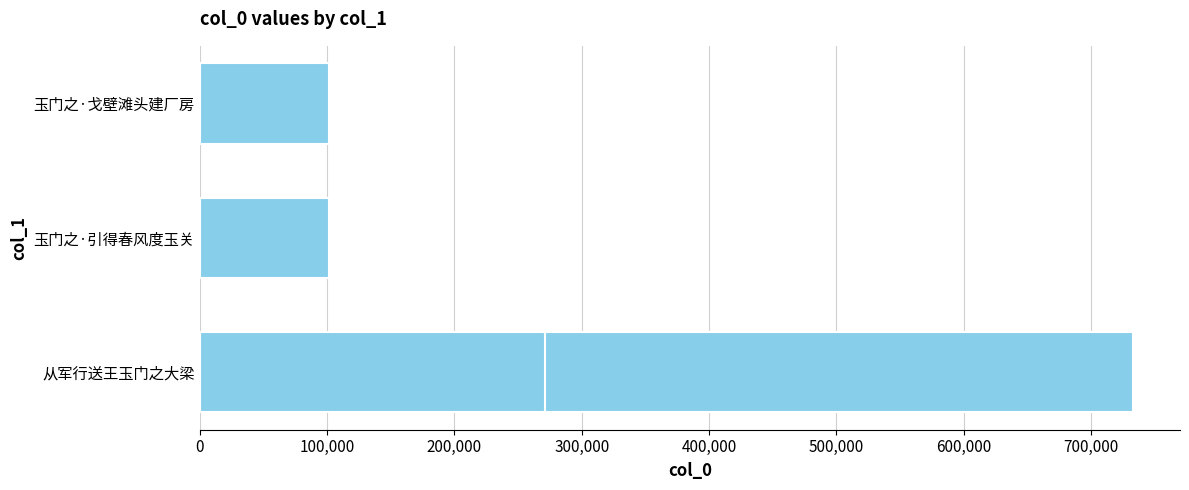

How many distinct data groups are displayed?

1